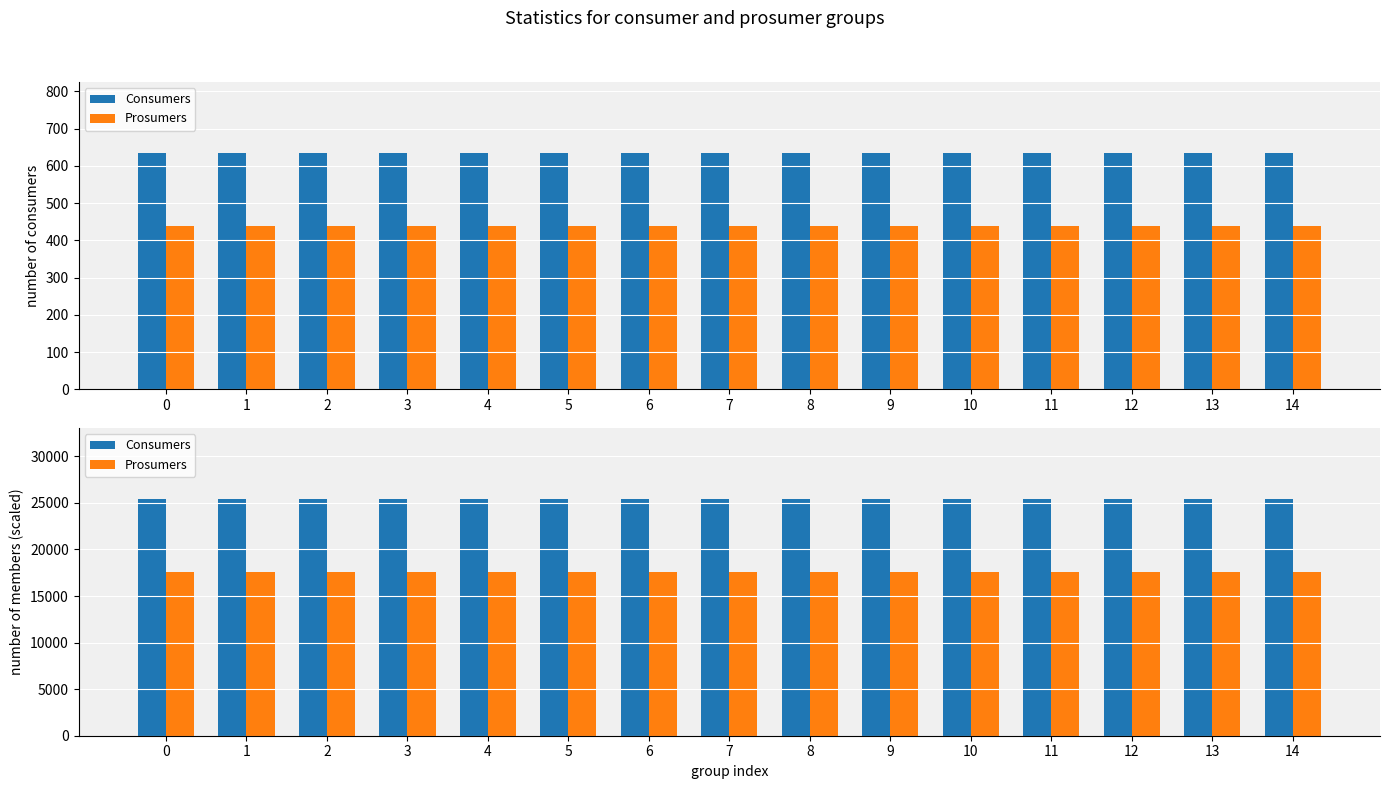

Reading left to right, transcribe all the data shown in this chart.

Consumers: 0=25400	1=25400	2=25400	3=25400	4=25400	5=25400	6=25400	7=25400	8=25400	9=25400	10=25400	11=25400	12=25400	13=25400	14=25400
Prosumers: 0=17600	1=17600	2=17600	3=17600	4=17600	5=17600	6=17600	7=17600	8=17600	9=17600	10=17600	11=17600	12=17600	13=17600	14=17600